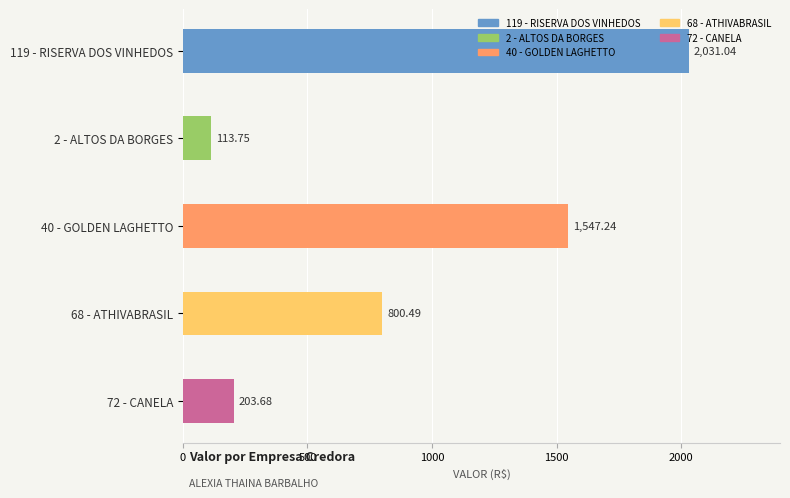

Does the chart contain stacked bars?

No